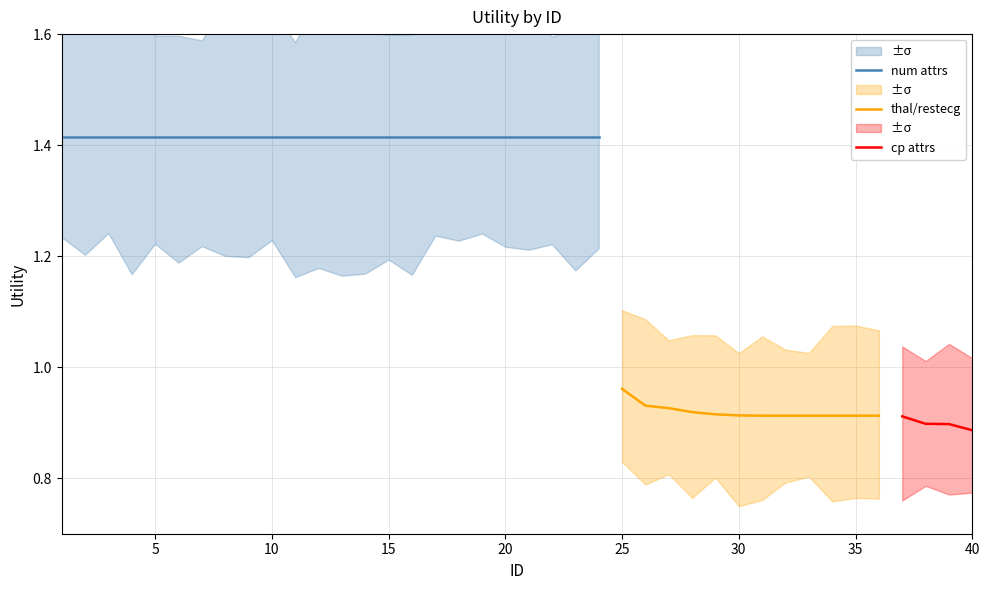

What is the average value?

1.2